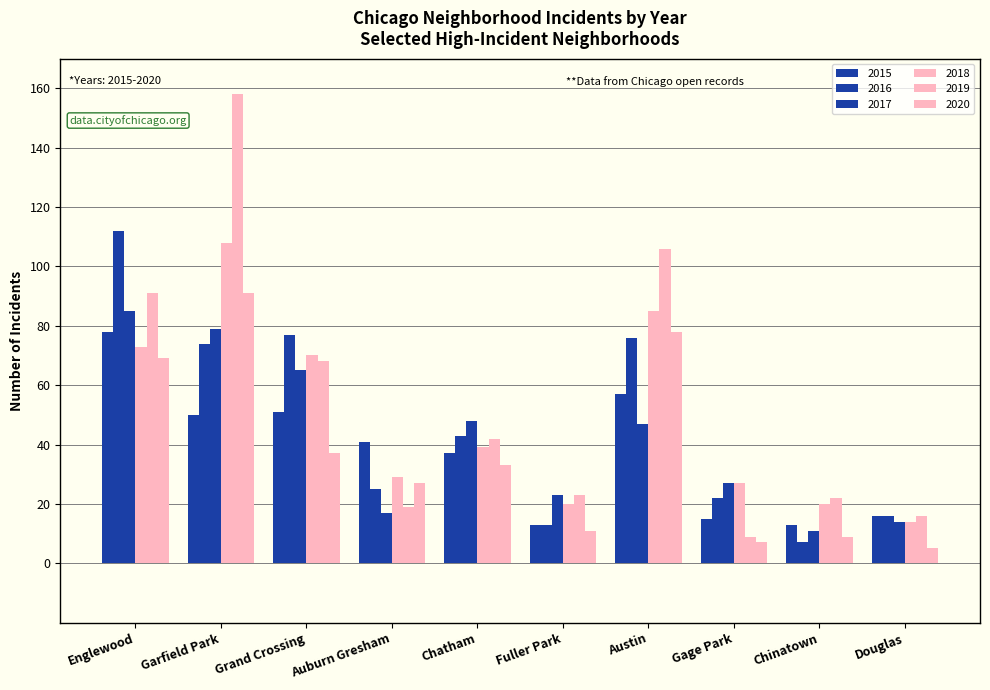

How many bars are there in total?

60